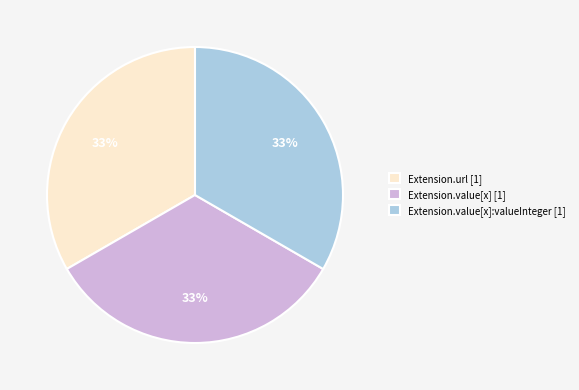

The Extension.url [1] slice represents 41% of the pie. True or false?

False